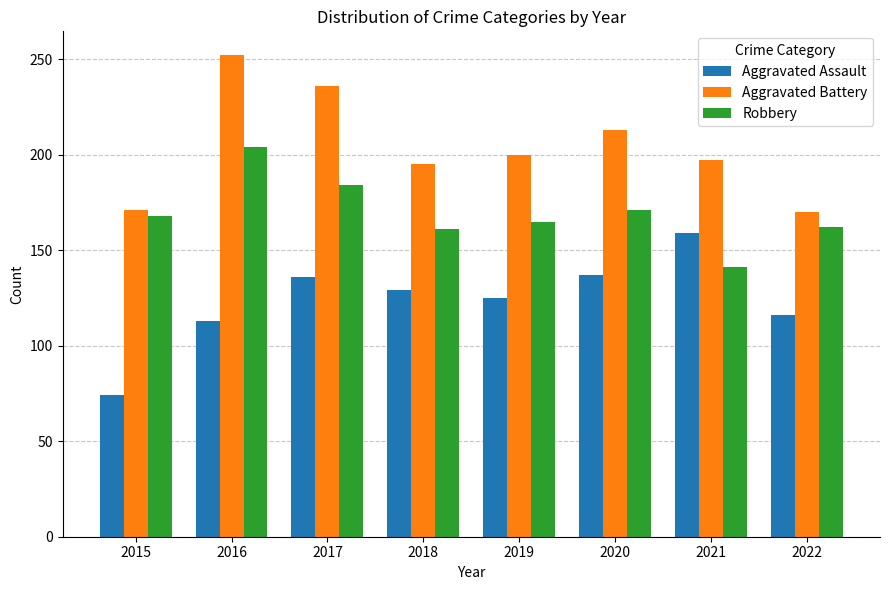

The value of Aggravated Assault at 2022 is 116. True or false?

True